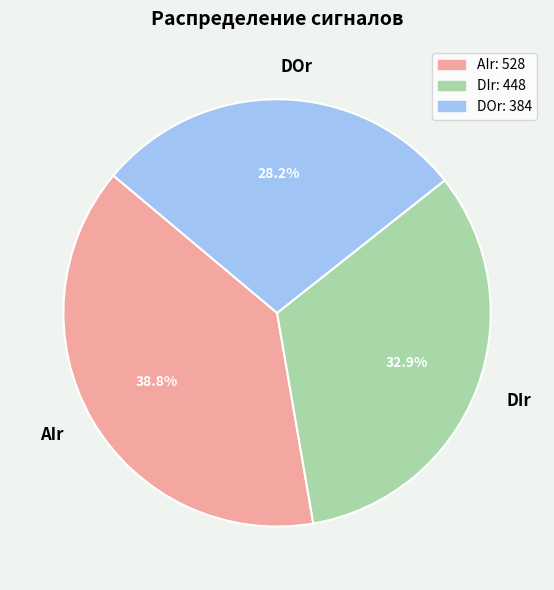

Count the number of slices in the pie.

3